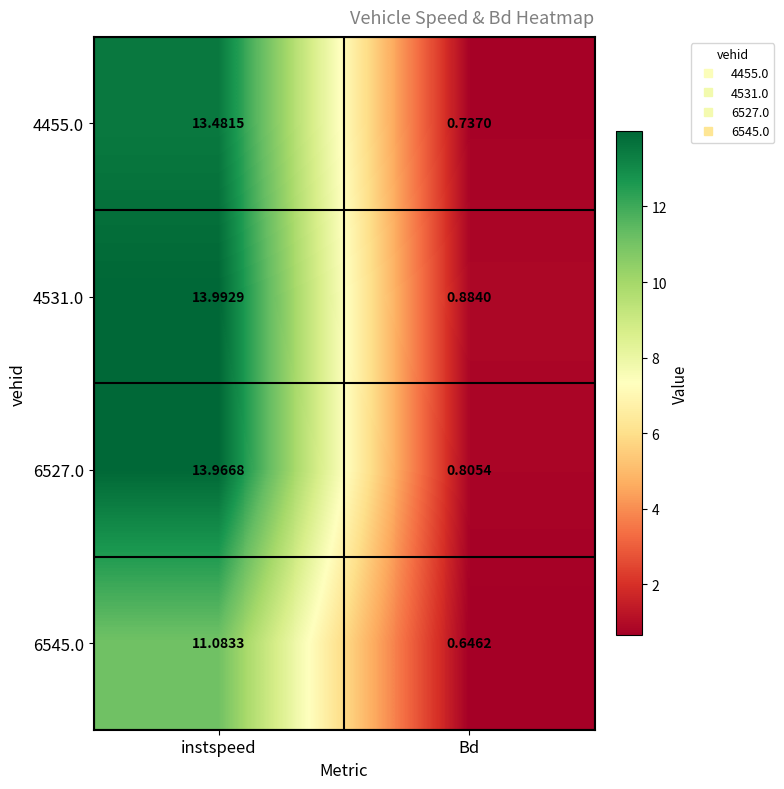

Rank the categories by 4531.0 value from highest to lowest.

instspeed, Bd